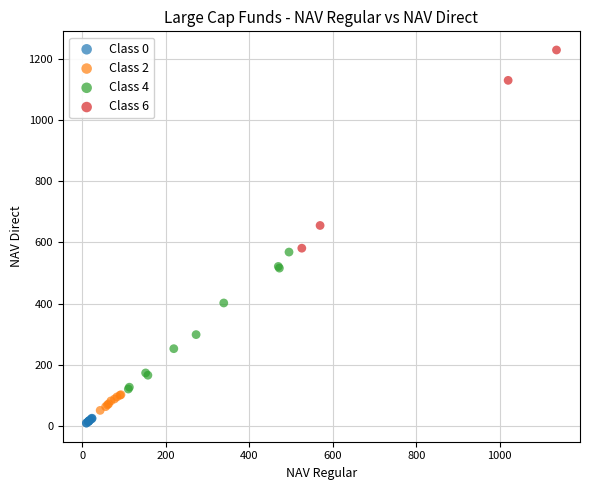

Which series reaches the minimum Y coordinate?

Class 0